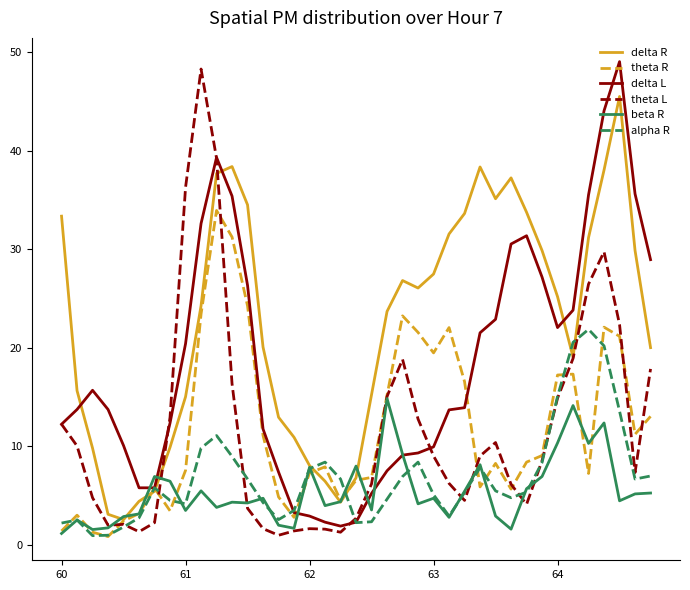

What is the greatest value displayed?

49.1